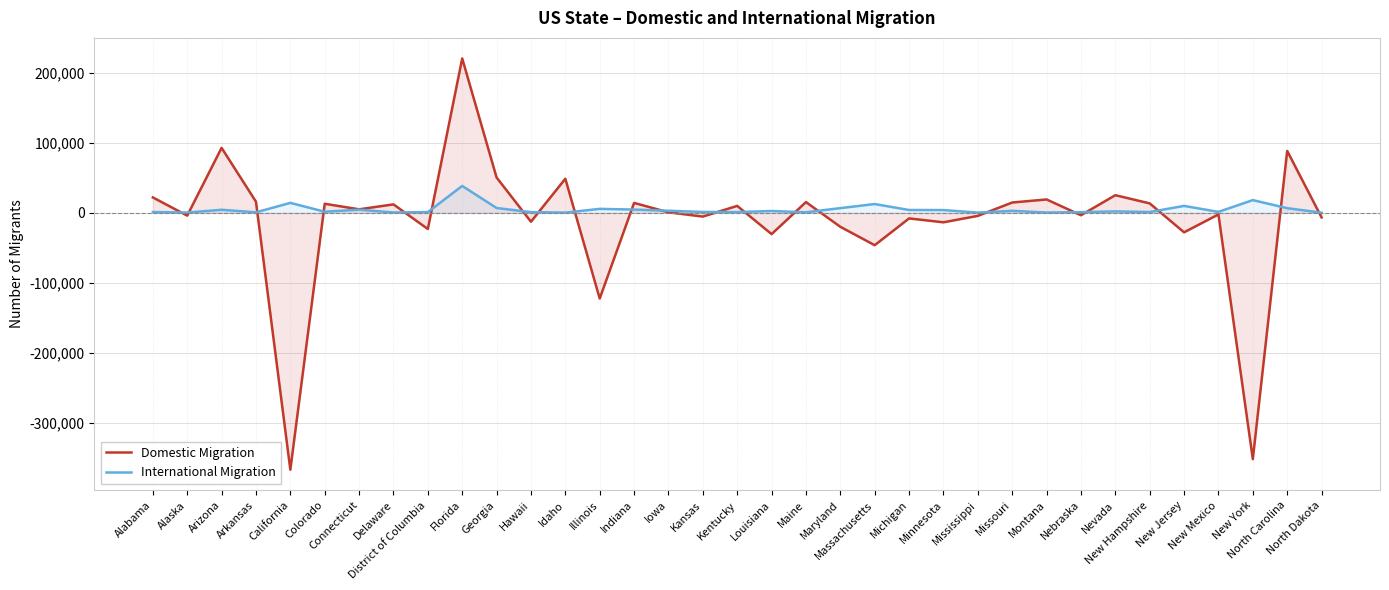

What is the minimum value for International Migration?

294